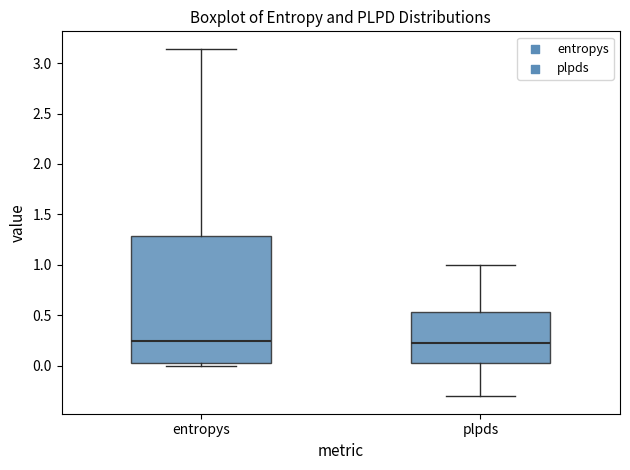

Reading left to right, read every box against the y-axis: the position of its median line, the range the box covers, and the ends of its whiskers. The values are not printed on the chart, so give them approximately, as read against the axis.

entropys: median 0.25, box 0.05 to 1.30, whiskers 0.00 to 3.15
plpds: median 0.20, box 0.05 to 0.55, whiskers -0.30 to 1.00